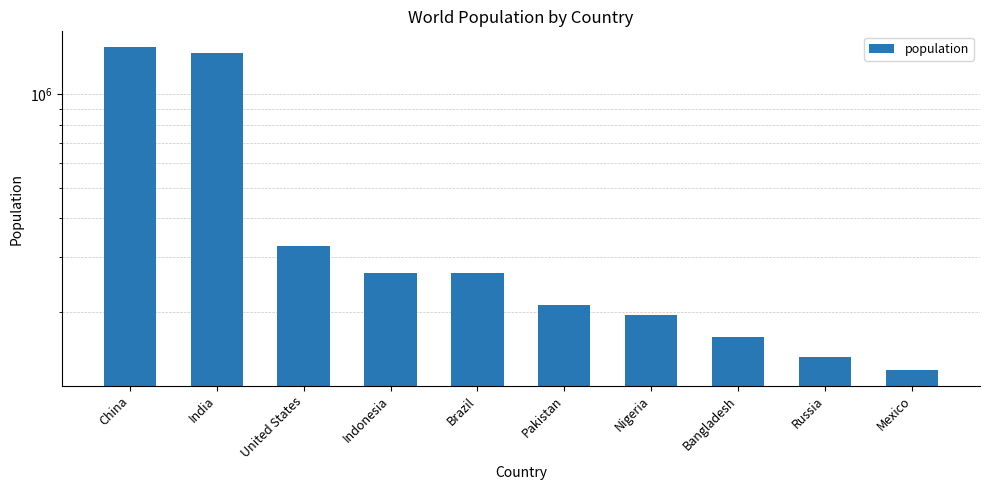

Which label corresponds to the largest value in the chart?

China